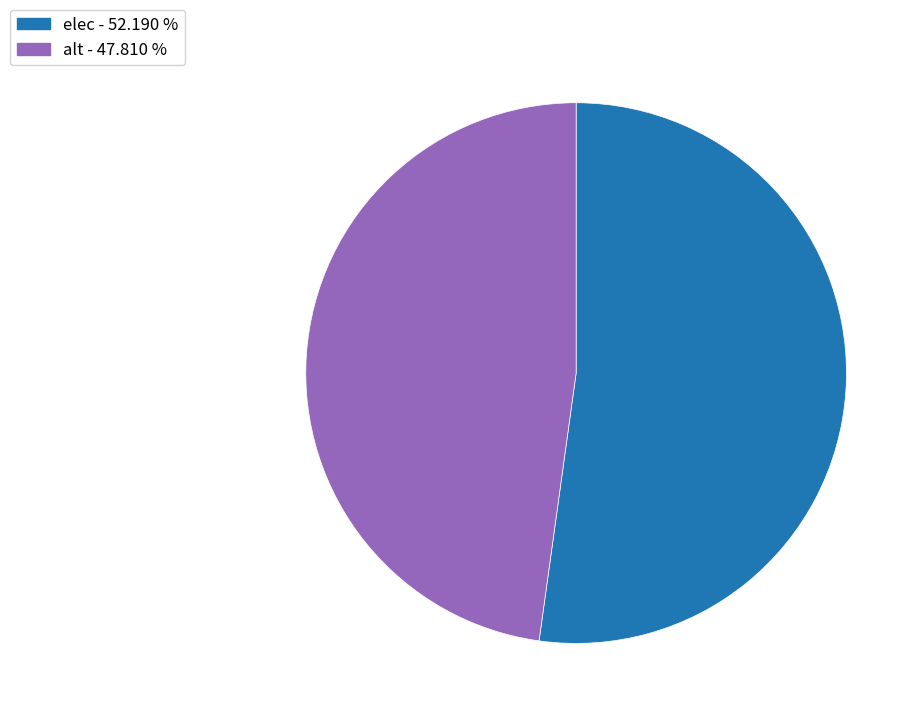

Is there any slice that represents more than half of the pie?

Yes